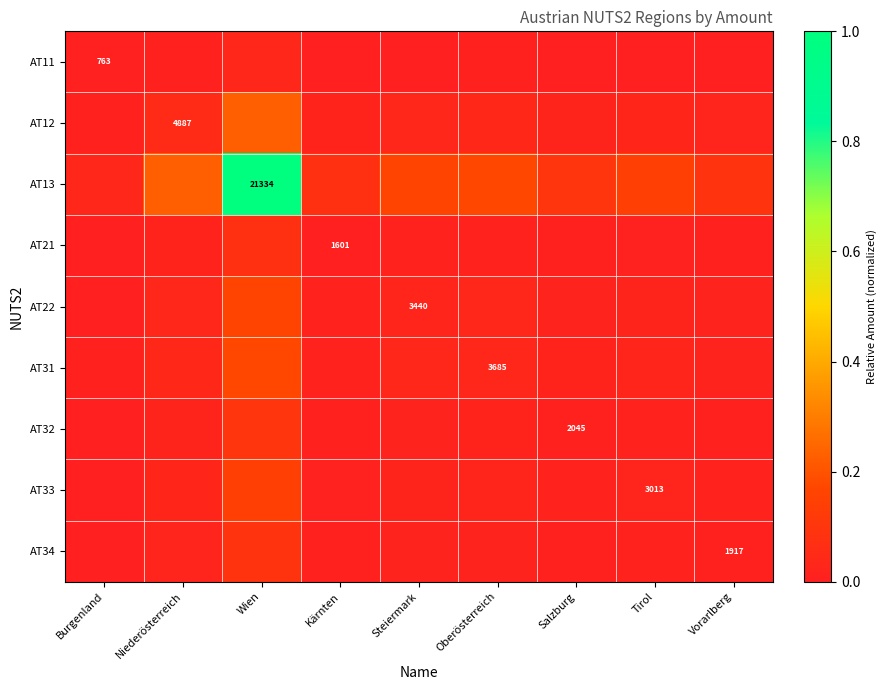

Is it true that AT34 equals 0.0 at Kärnten?

False